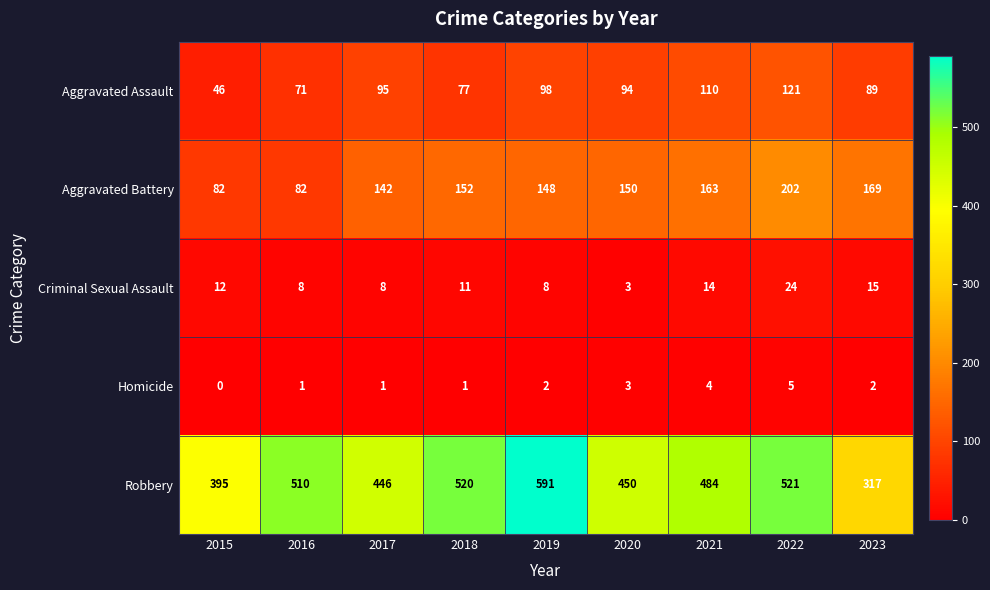

What is the average value of the Criminal Sexual Assault series?

11